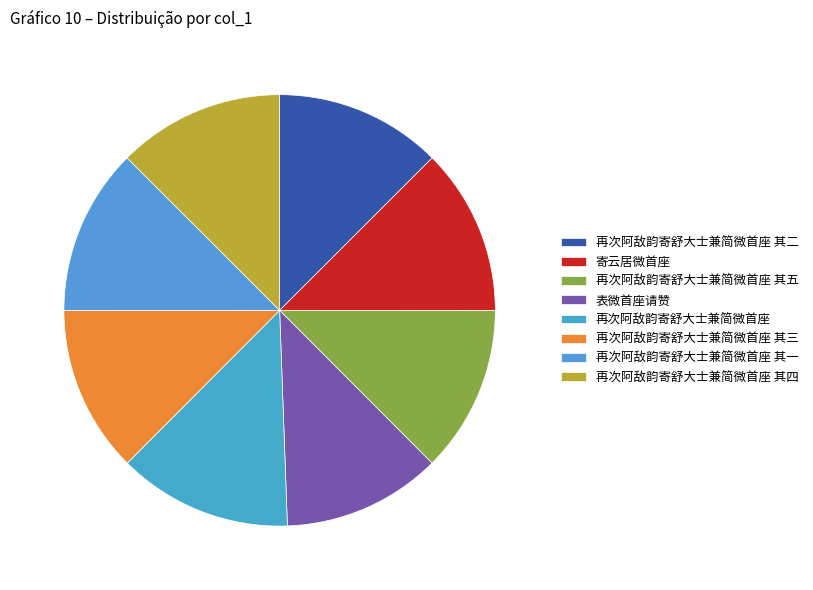

Do 再次阿敌韵寄舒大士兼简微首座 and 再次阿敌韵寄舒大士兼简微首座 其二 together represent more than half of the pie?

No